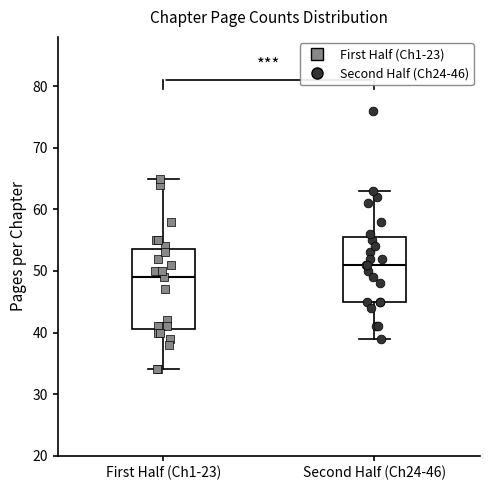

Which box is the tallest, from its lower edge to its upper edge?

First Half (Ch1-23)